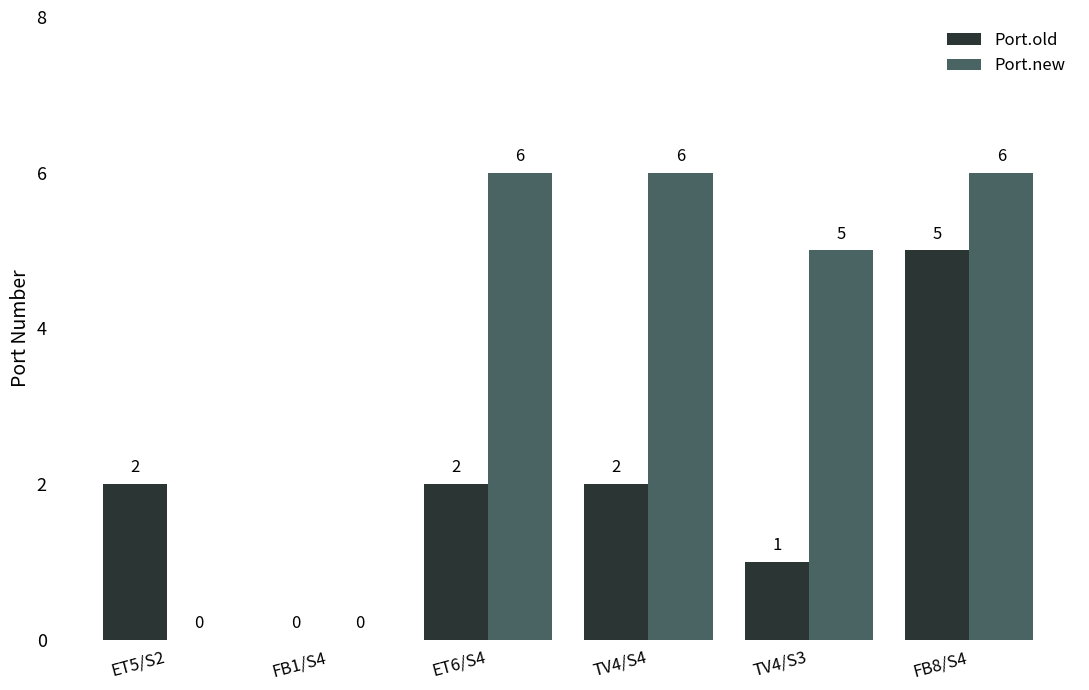

The value of Port.old at ET6/S4 is 3. True or false?

False